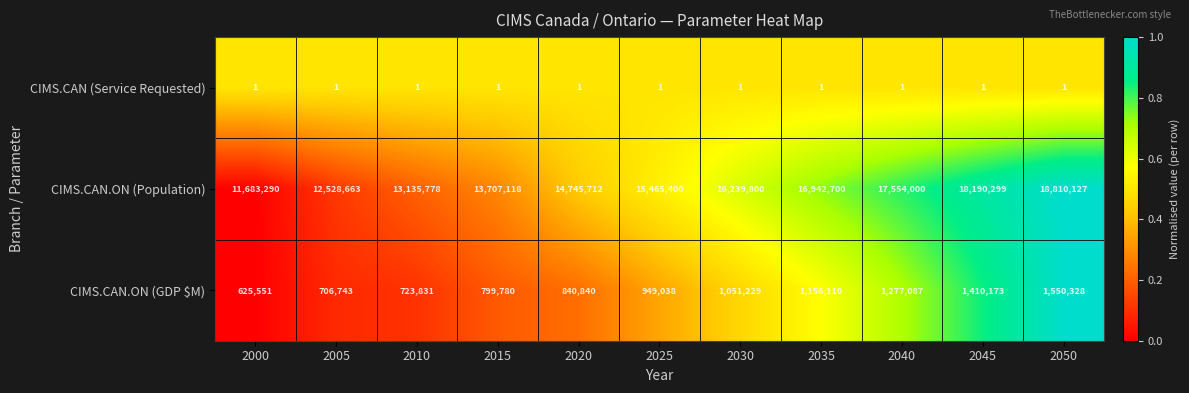

At how many categories does at least one series exceed 15989484?

5